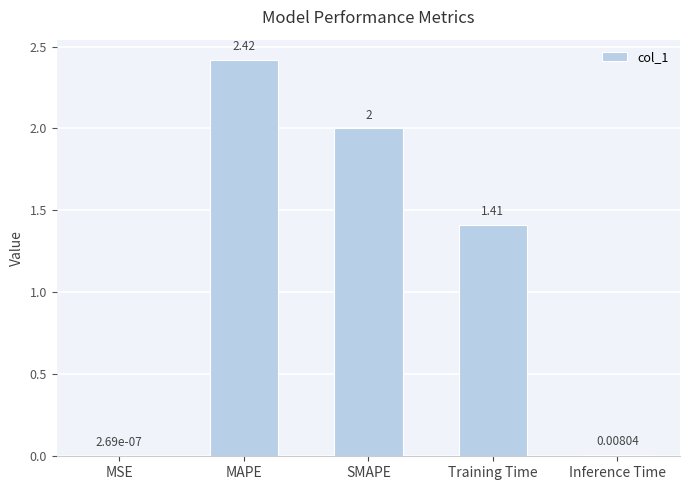

Are the bars horizontal?

No